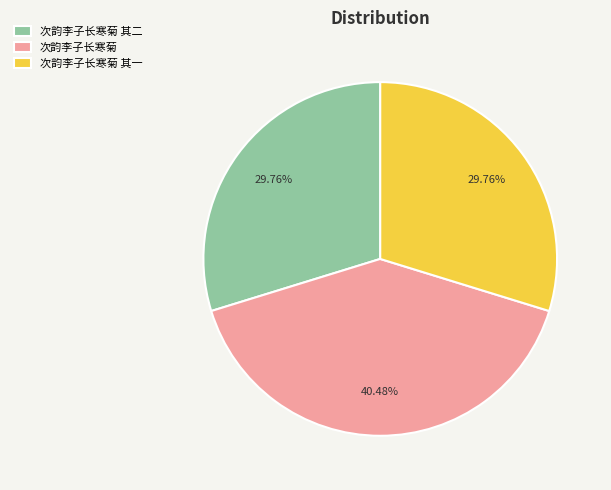

To the nearest percent, what portion does 次韵李子长寒菊 其二 represent?

30%